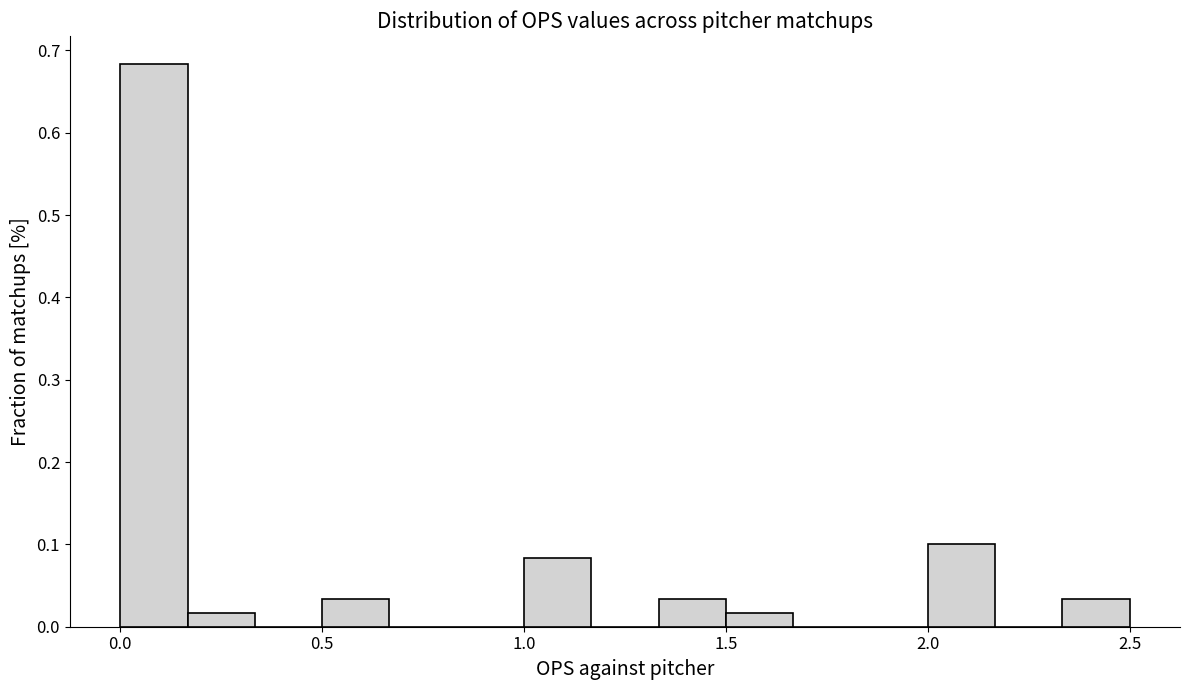

Read against the x-axis, roughly where is the centre of the tallest bar?

0.10